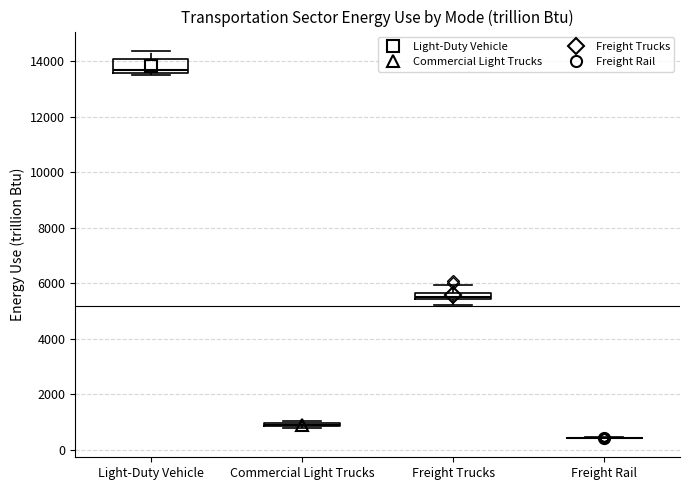

Where is the lower edge of the box for Freight Trucks on the y-axis? The values are not printed on the chart, so give them approximately, as read against the axis.

5400